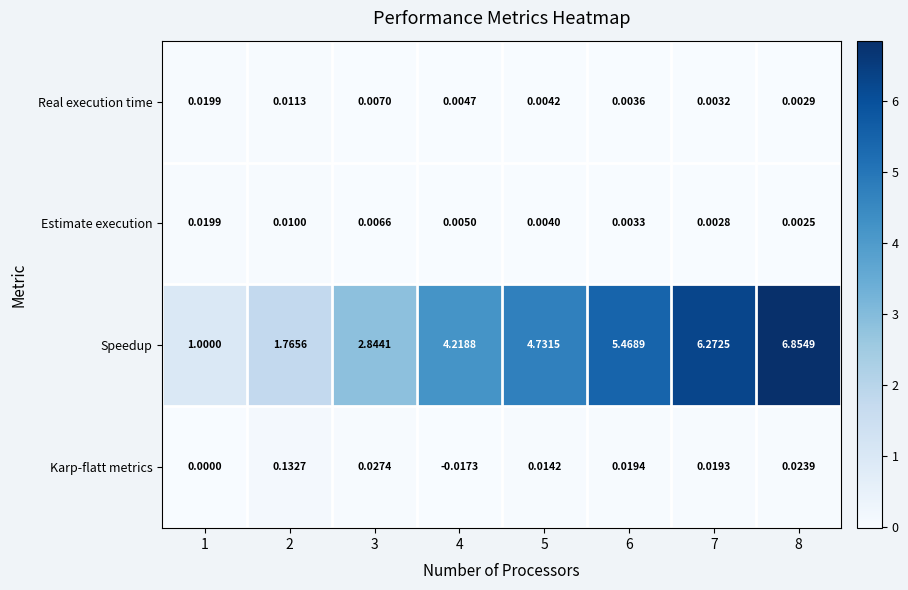

Between 2 and 6, which series saw the biggest shift?

Speedup